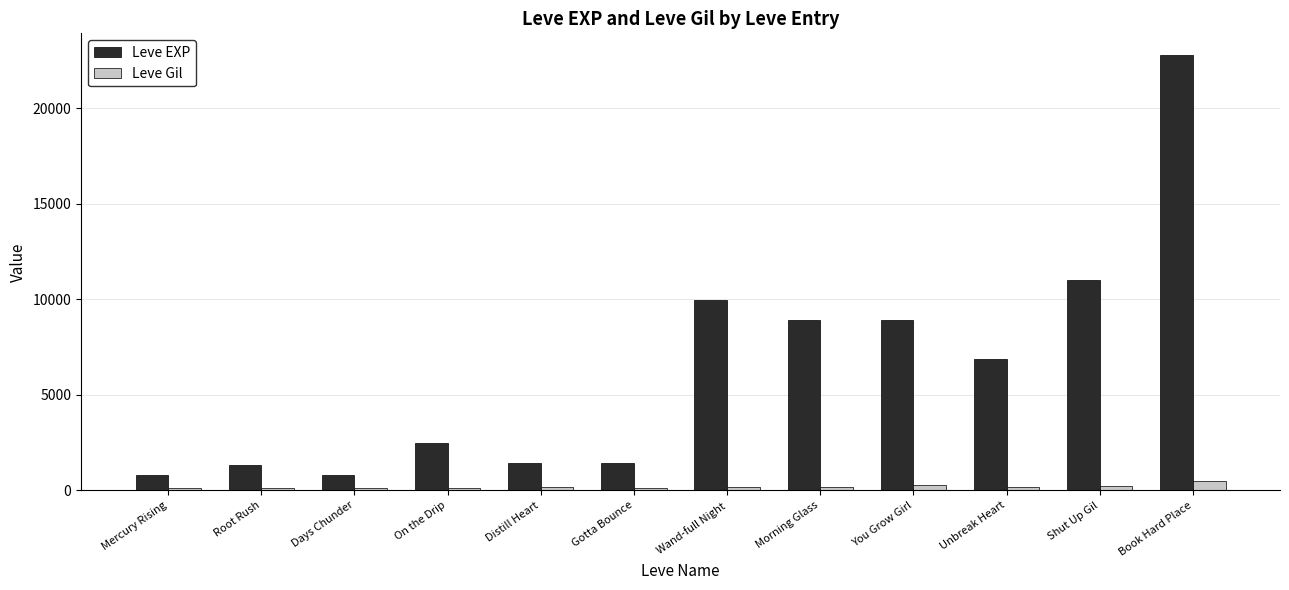

What is the difference between the maximum and minimum values in the Leve Gil series?

356